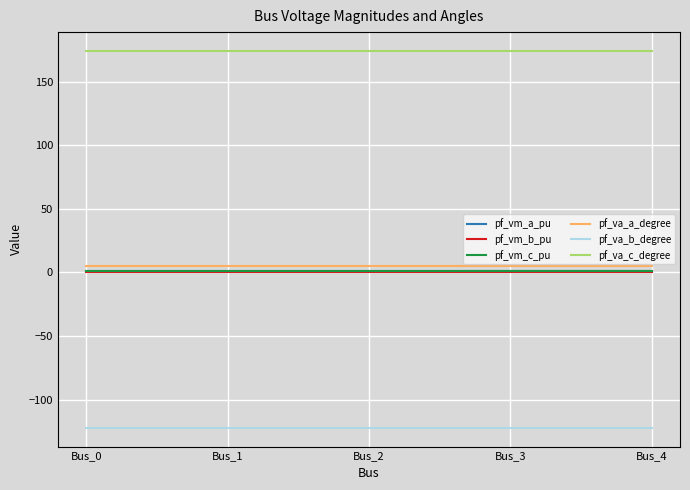

Does the chart have visible grid lines?

Yes